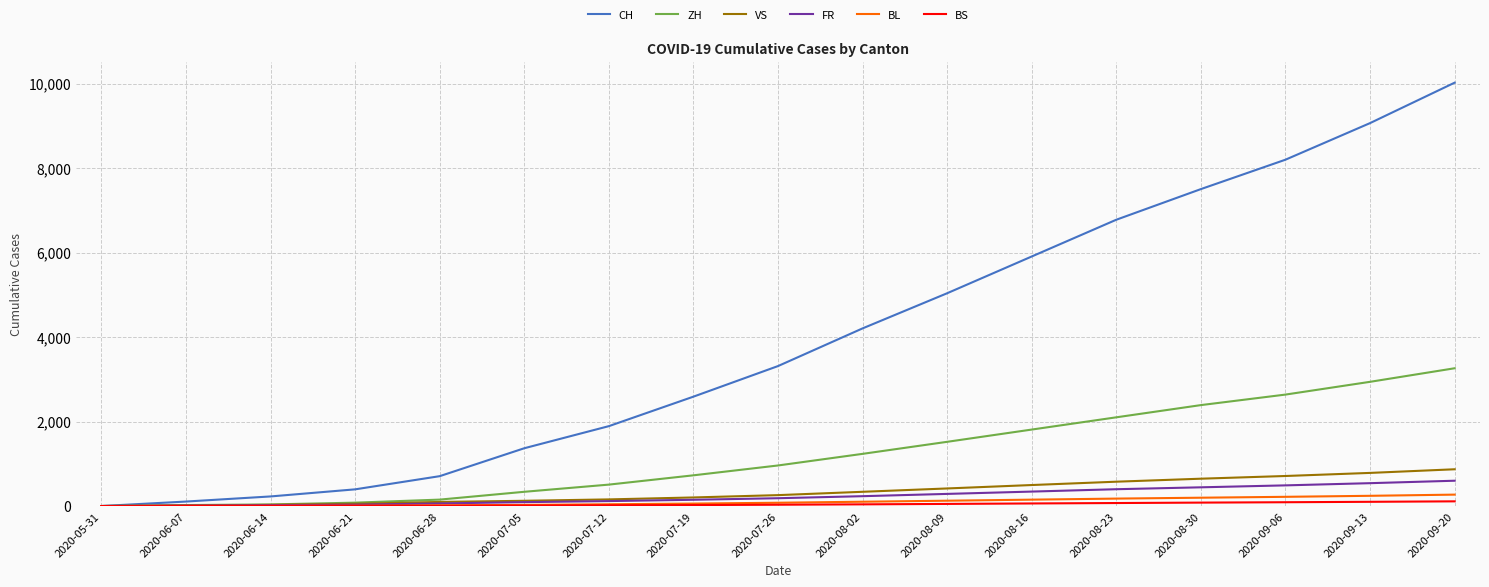

Is it true that BL equals 102 at 2020-08-02?

True